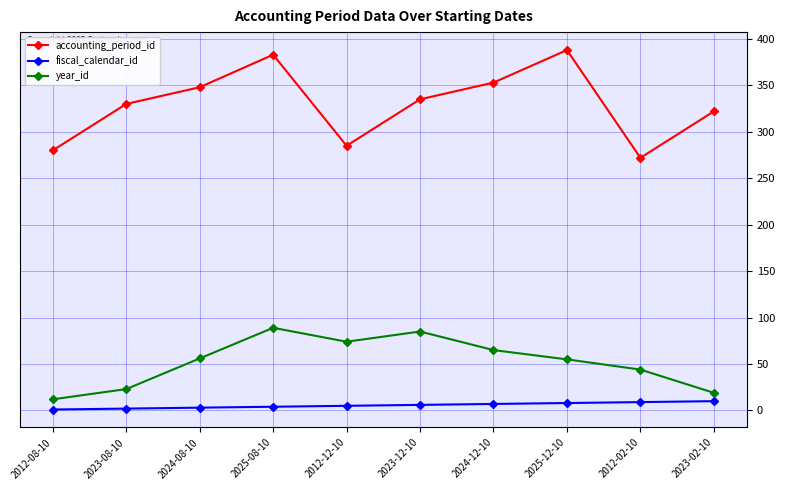

What is the difference between the fiscal_calendar_id values at 2012-12-10 and 2023-12-10?

1